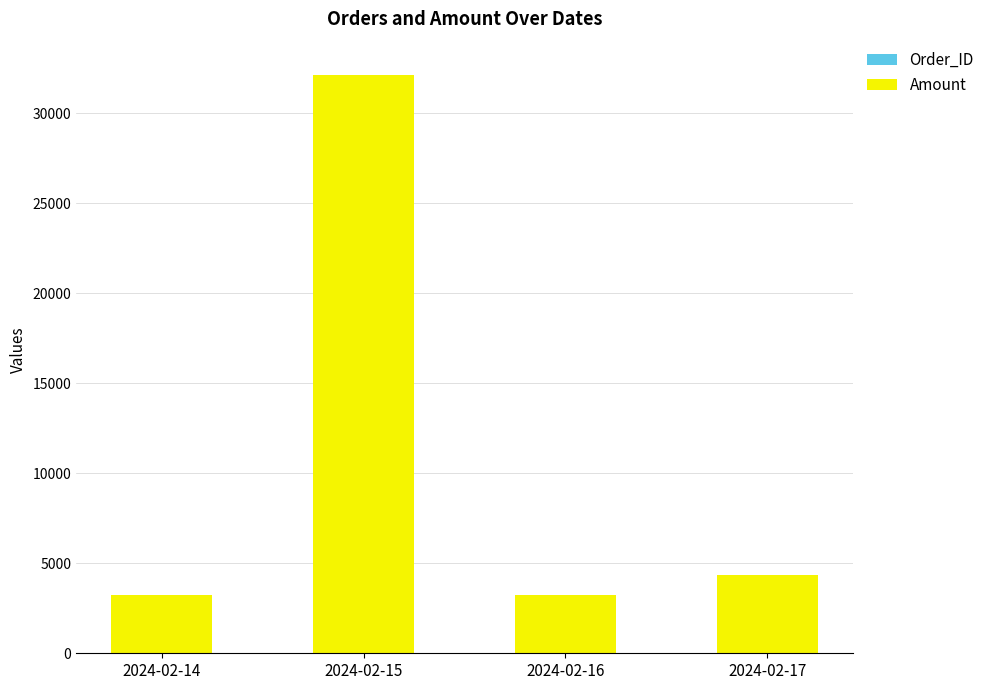

At which category is the sum across all series the highest?

2024-02-15